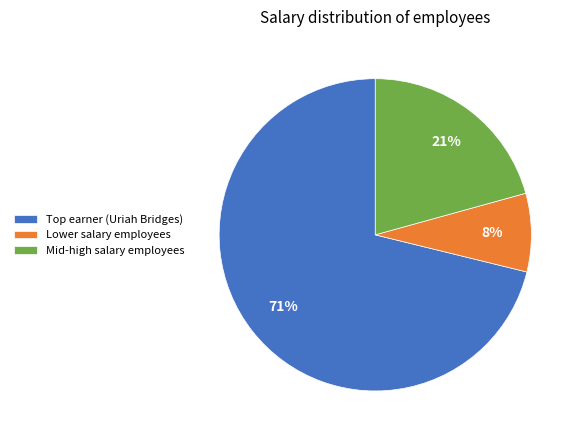

Rank the categories by value from lowest to highest.

Lower salary employees, Mid-high salary employees, Top earner (Uriah Bridges)